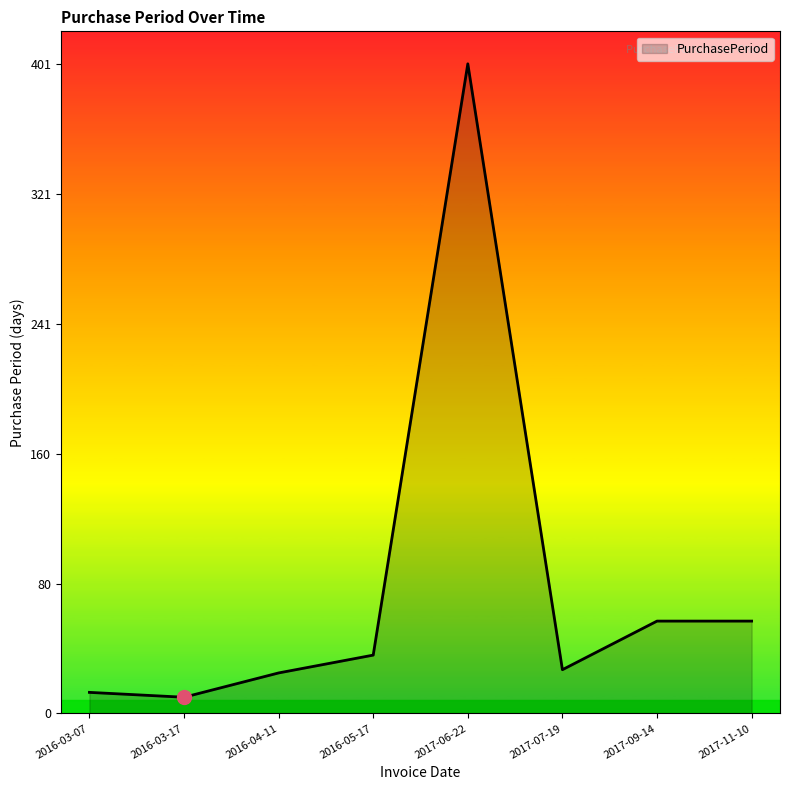

What is the average value?

78